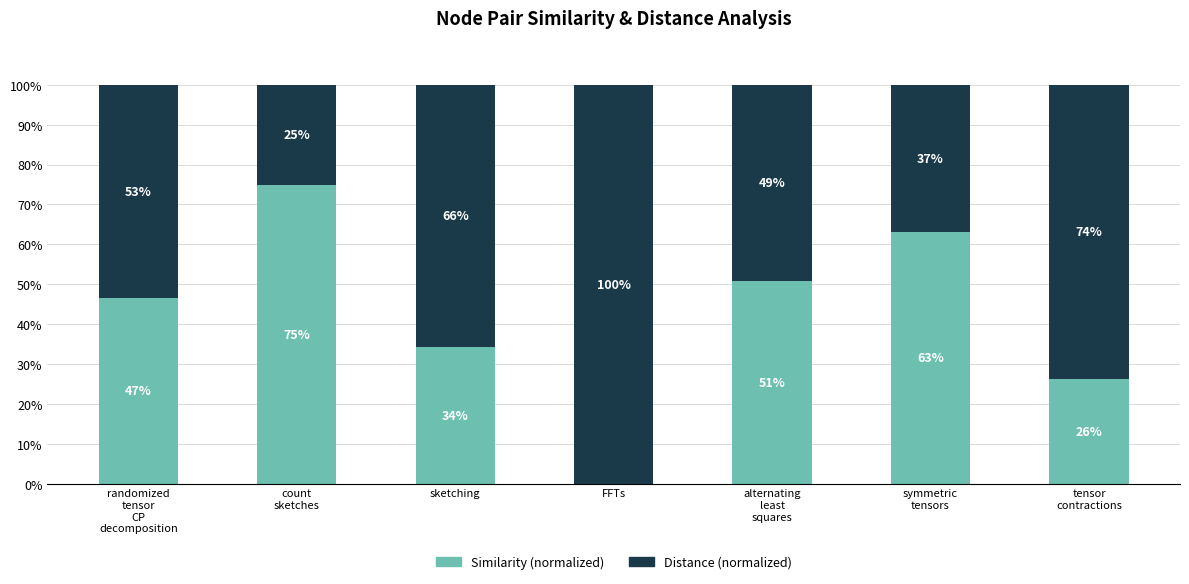

How many categories are shown in the chart?

7